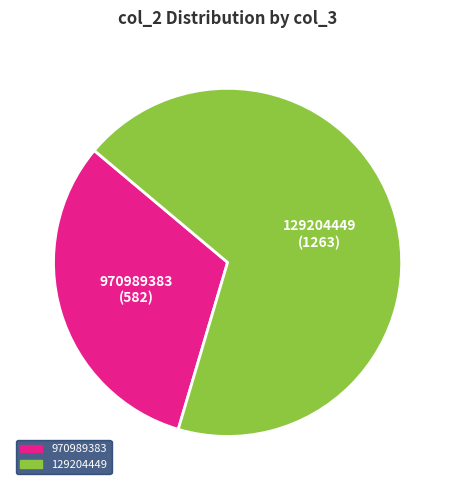

The 970989383 slice represents 32% of the pie. True or false?

True